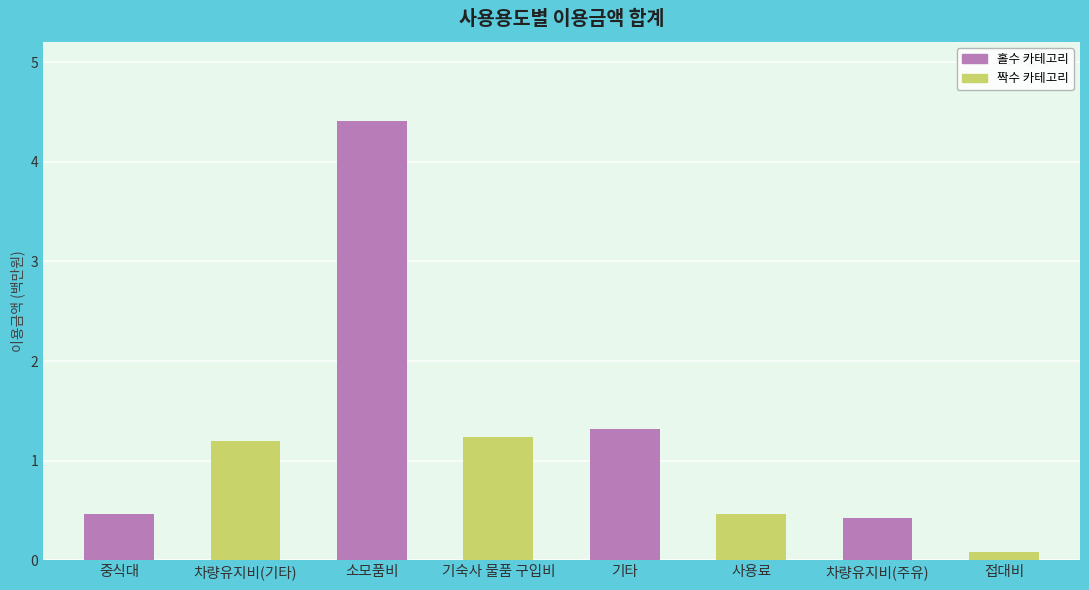

What is the difference between the maximum and minimum values?

4.3